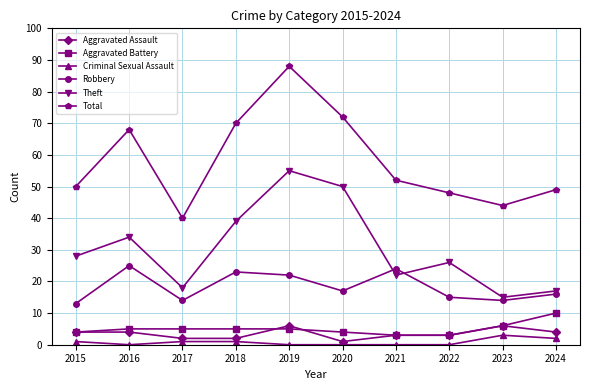

What is the total value across all series at 2019?

176